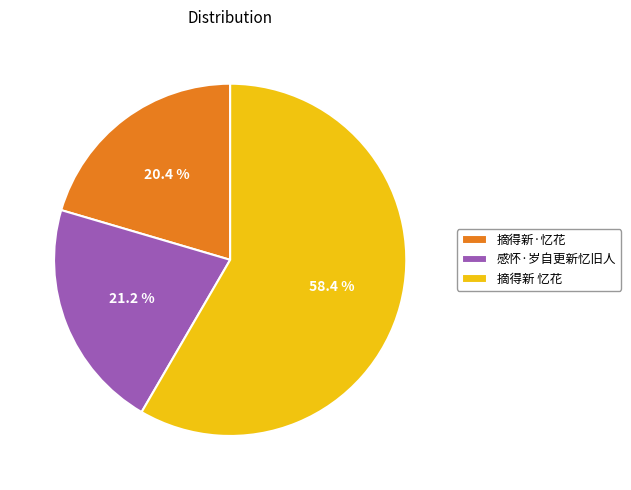

Is the sum of 摘得新·忆花 and 摘得新 忆花 greater than half?

Yes